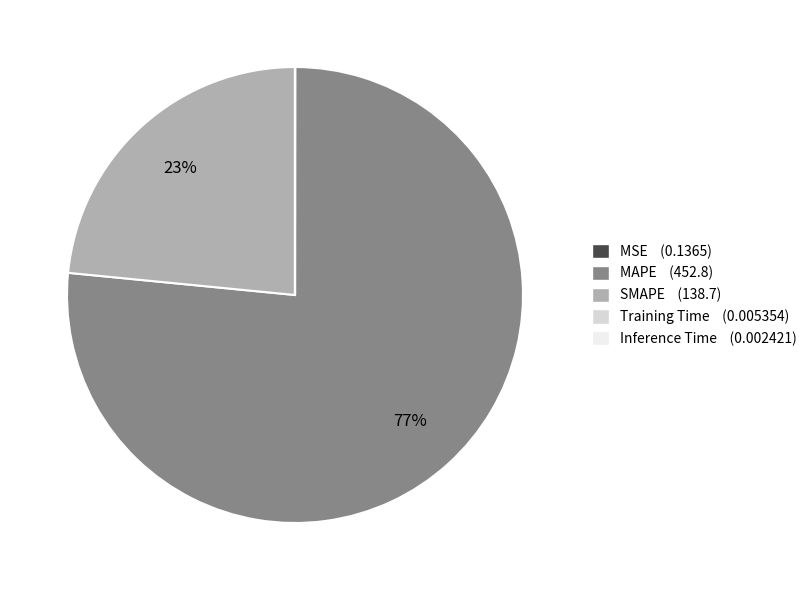

To the nearest percent, what is the average slice percentage?

20%